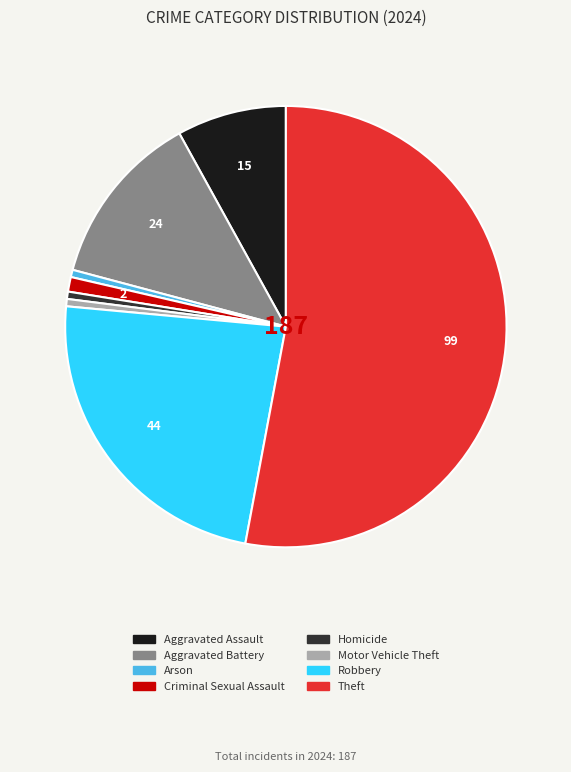

How many slices are in this pie chart?

8